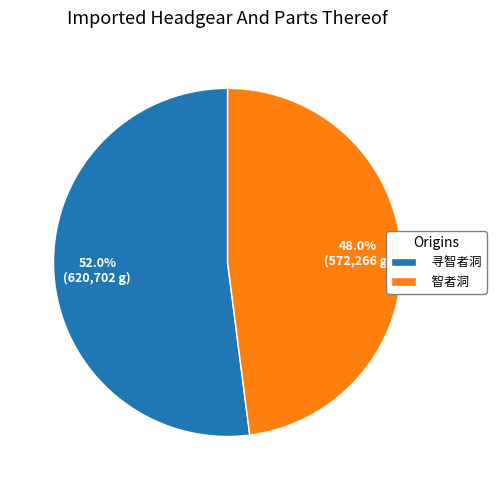

Rank the categories by value from highest to lowest.

寻智者洞, 智者洞